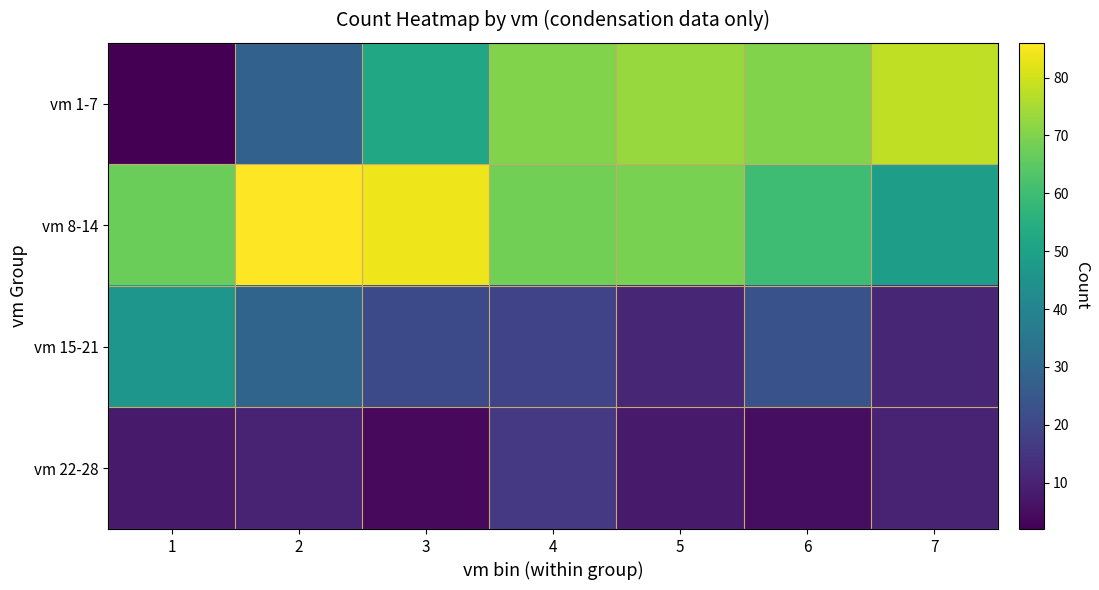

Reading right to left, list all the values displayed in this chart.

vm 1-7: 7=78	6=70	5=73	4=70	3=52	2=28	1=2
vm 8-14: 7=49	6=60	5=69	4=68	3=84	2=86	1=67
vm 15-21: 7=11	6=23	5=11	4=19	3=21	2=29	1=46
vm 22-28: 7=10	6=5	5=8	4=16	3=4	2=10	1=8